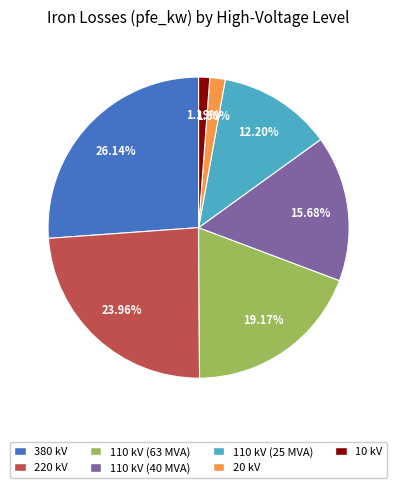

Between 110 kV (40 MVA) and 10 kV, which is larger?

110 kV (40 MVA)